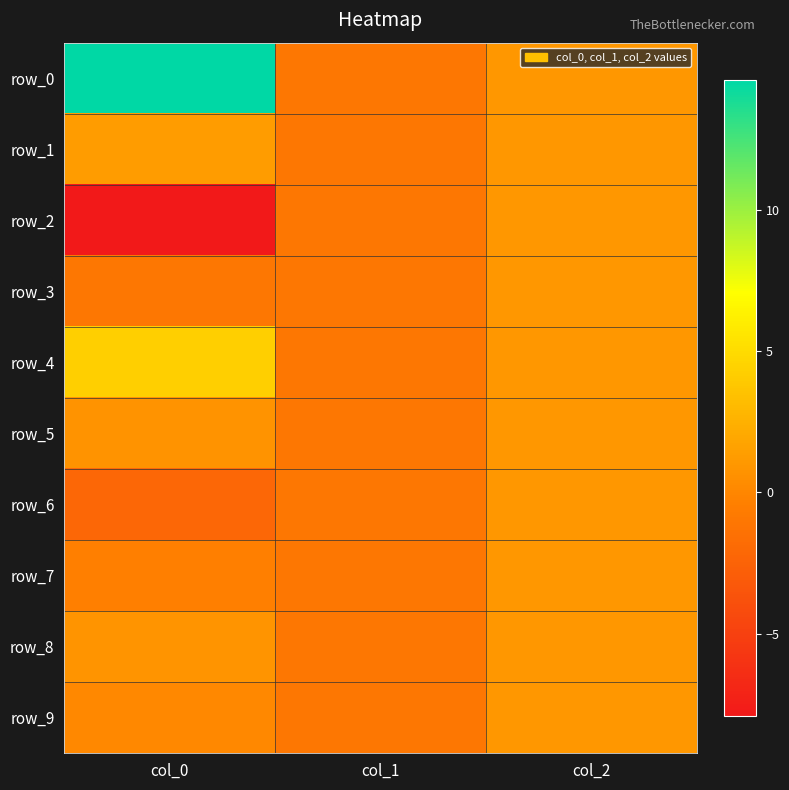

At which label is row_9 closest to 0?

col_0